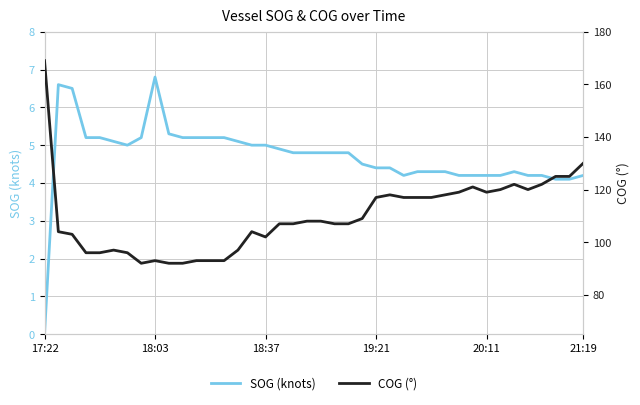

True or false: SOG (knots) has a value of 4.2 at 20:11.

True